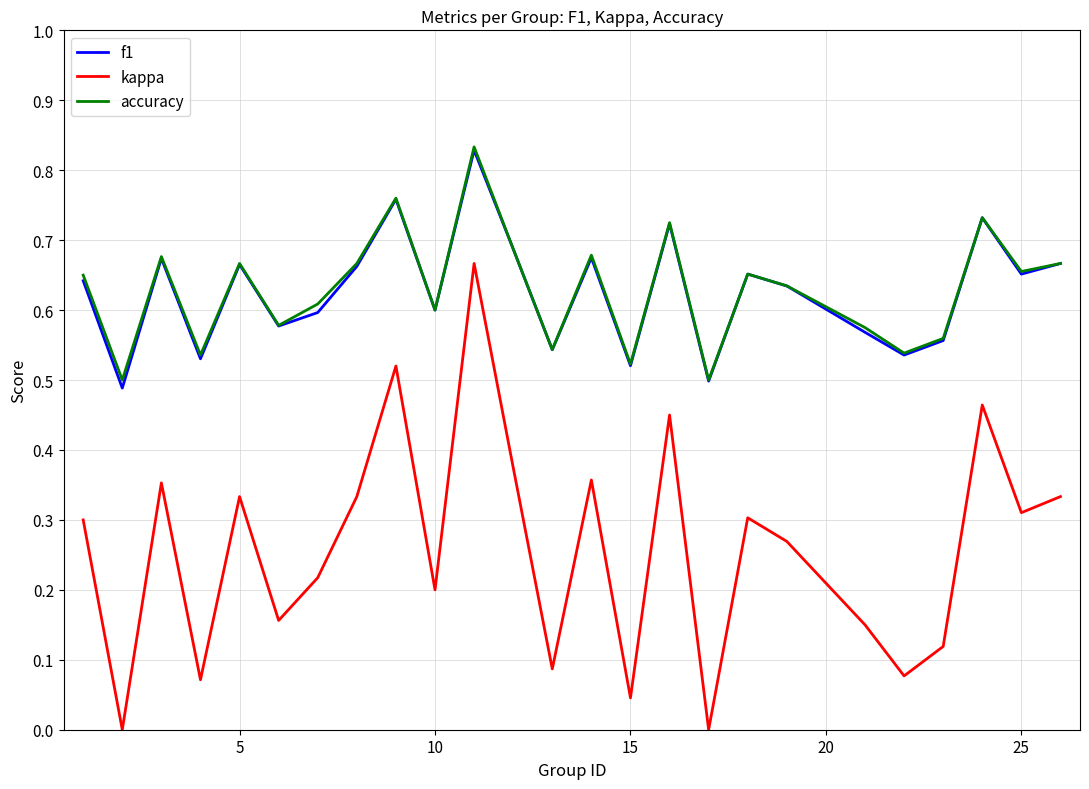

True or false: kappa and f1 cross at least once.

False